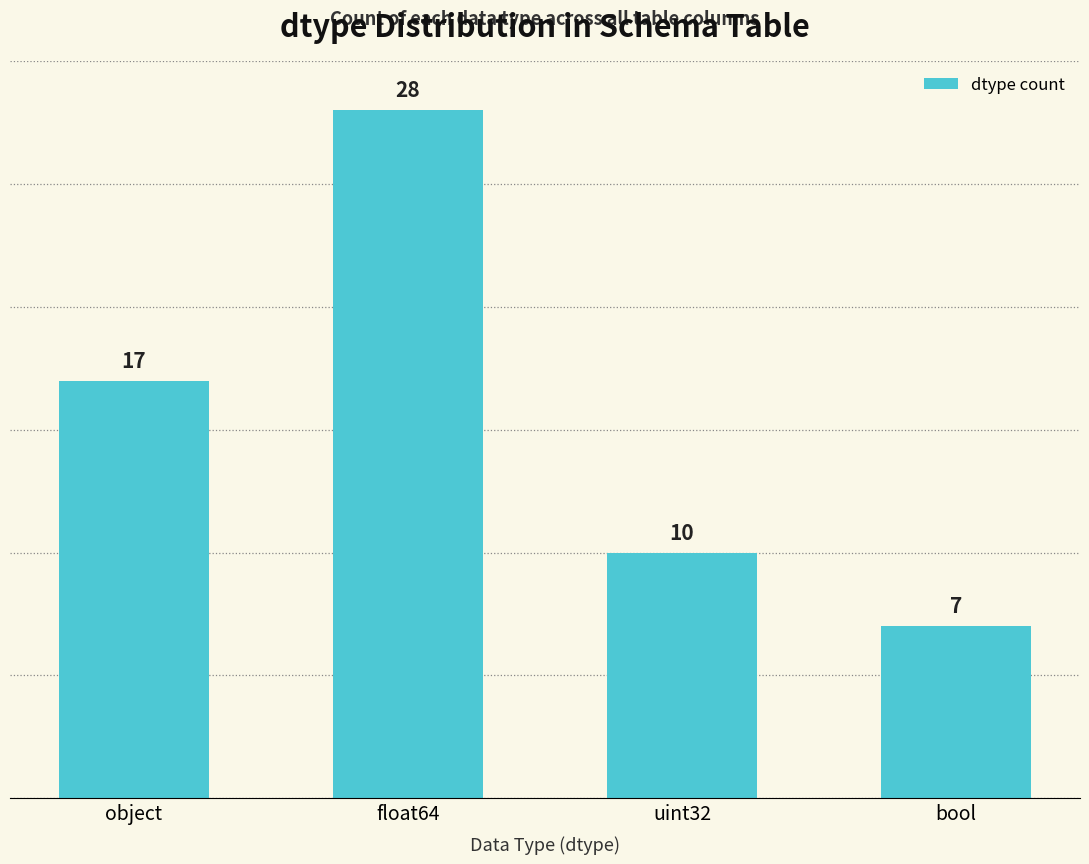

Count the values in the range 10 to 28.

3